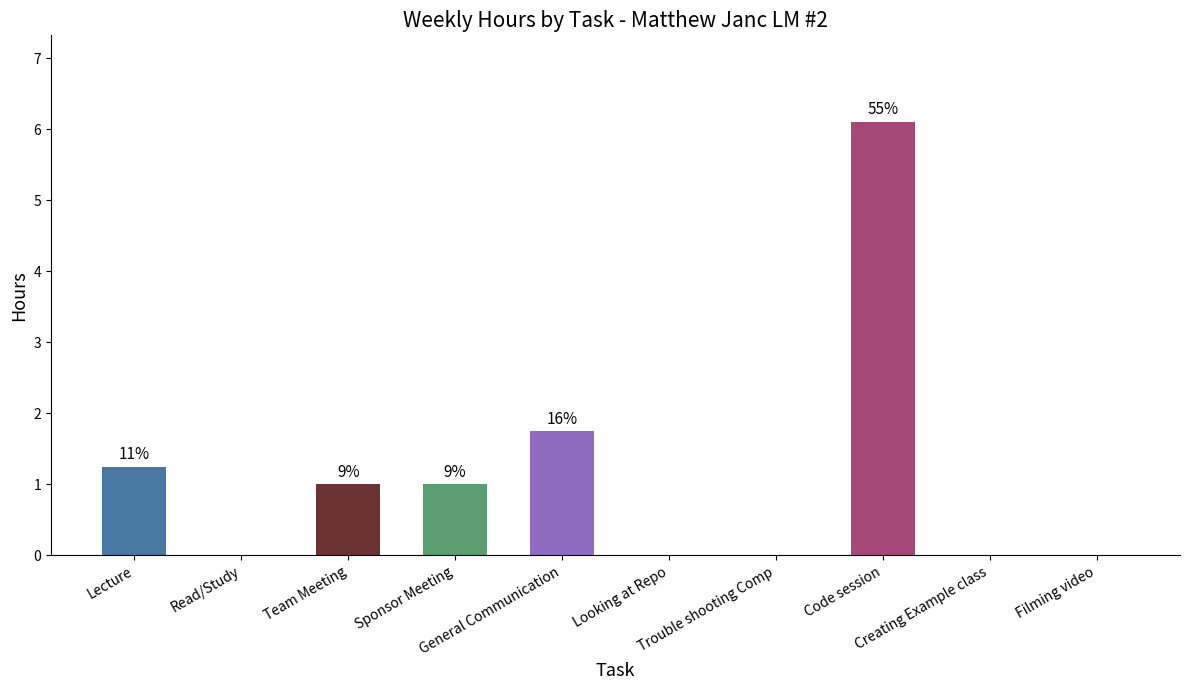

Reading left to right, what are all the values shown in this chart?

1.2	0.0	1.0	1.0	1.8	0.0	0.0	6.1	0.0	0.0